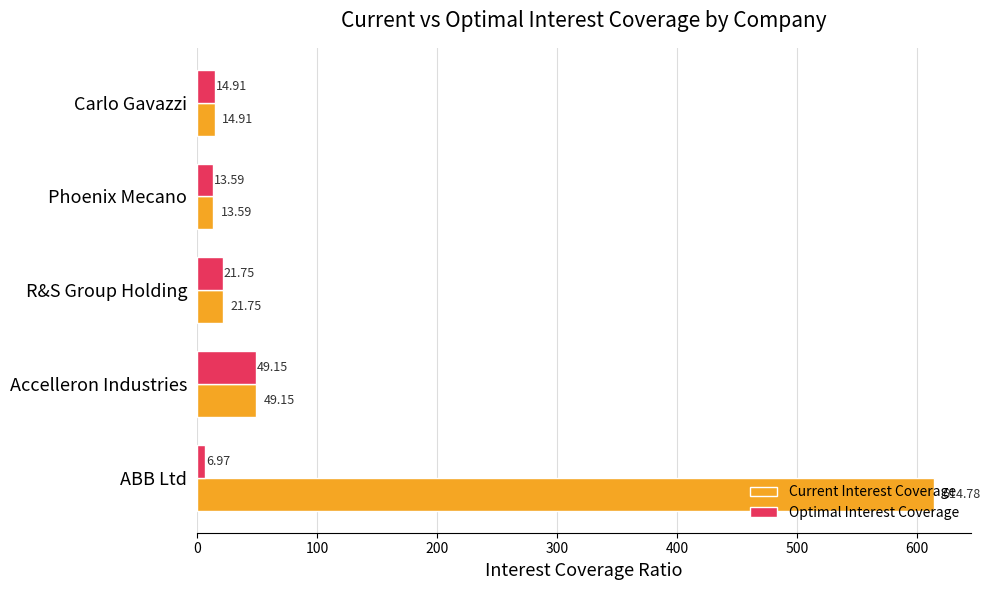

Where is Current Interest Coverage nearest to the value 314?

Accelleron Industries